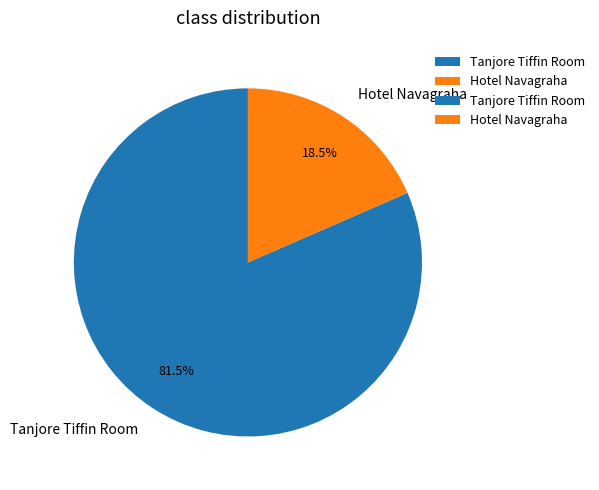

What is the largest slice in the pie chart?

Tanjore Tiffin Room